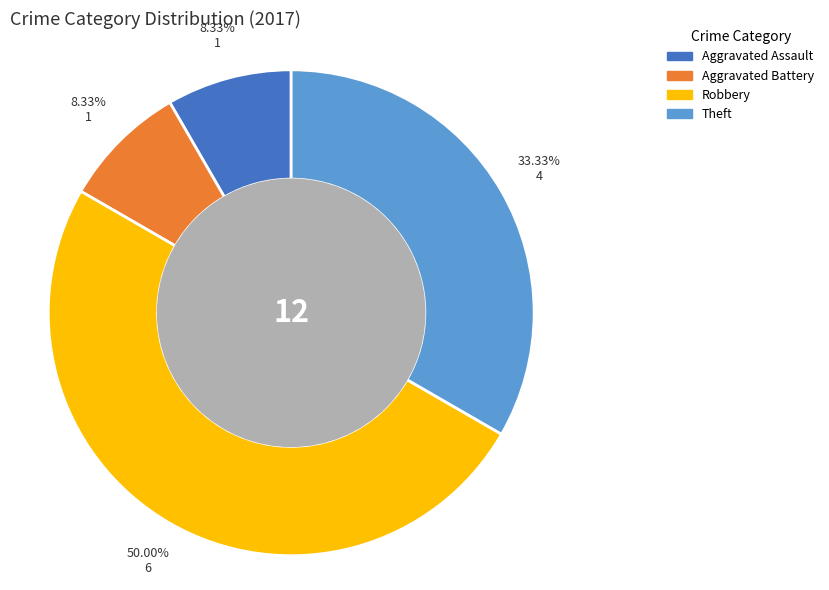

To the nearest percent, what is the difference between the largest and smallest slice percentages?

42%